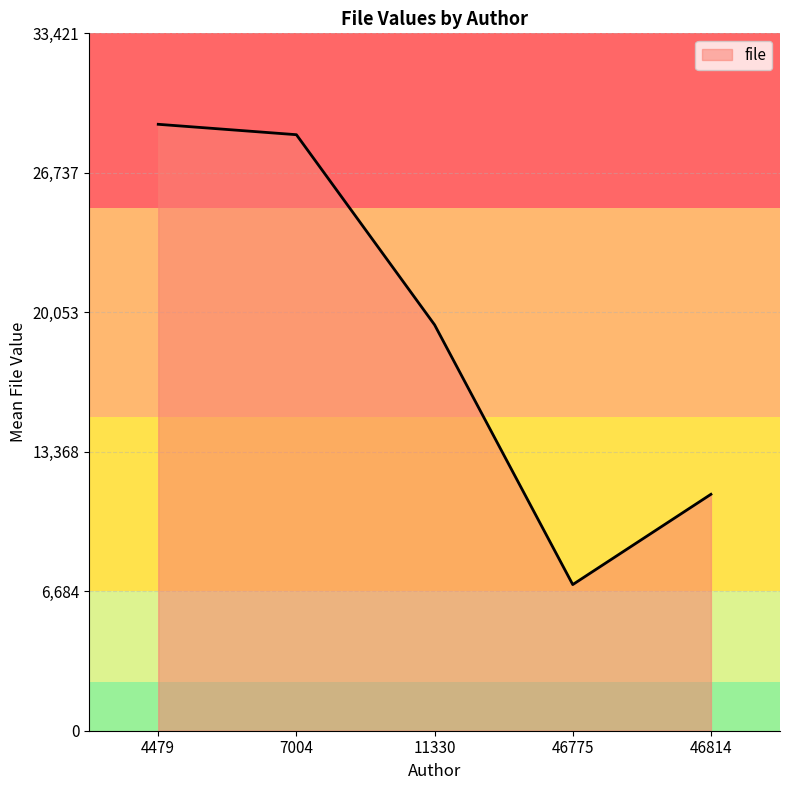

What is the minimum value shown in the chart?

7004.0